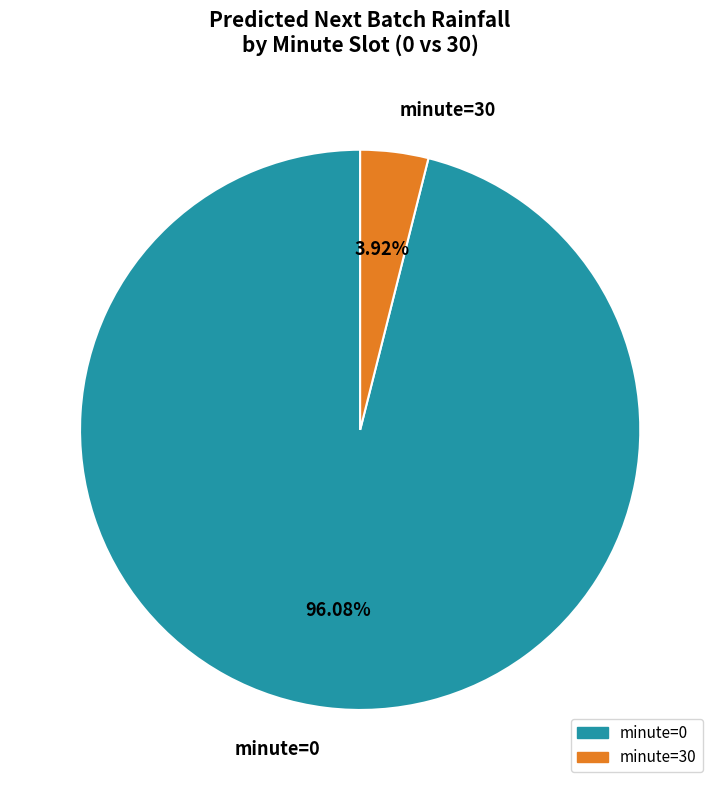

What portion of the pie excludes minute=0?

3.9%